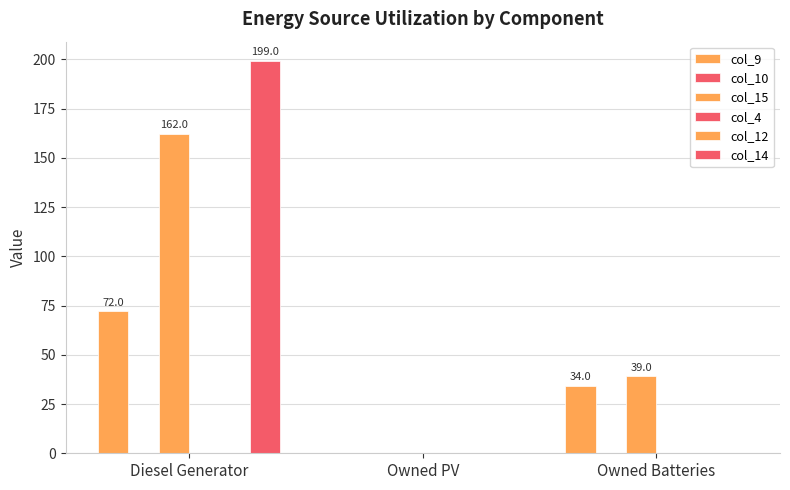

Rank the categories by col_4 value from highest to lowest.

Diesel Generator, Owned PV, Owned Batteries